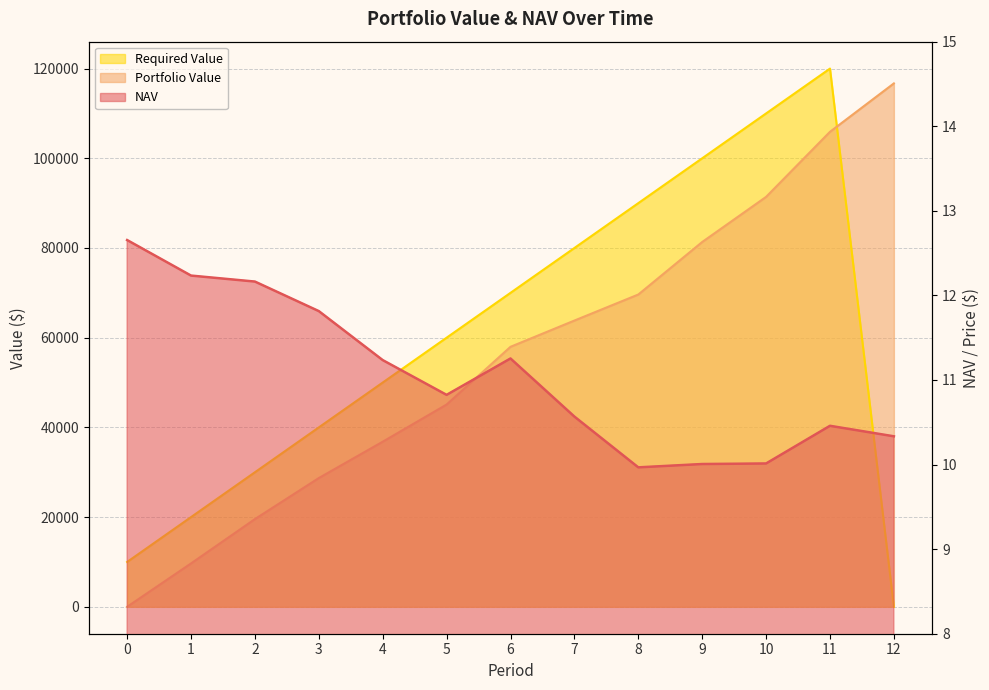

How many lines are shown in the chart?

3